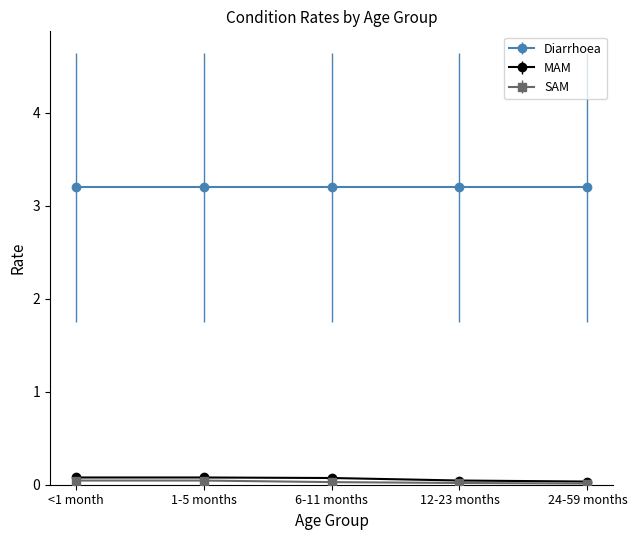

What is the label of the 2nd point from the right?

12-23 months